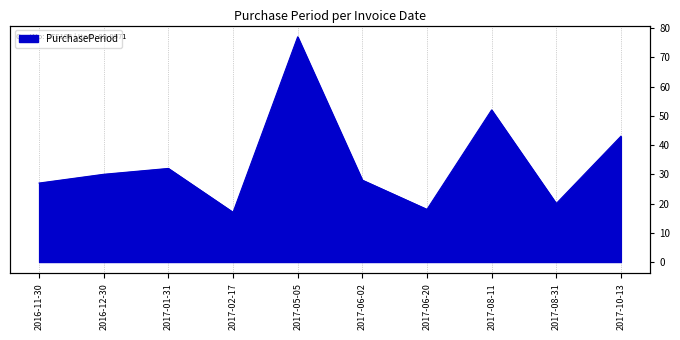

What is the change in value from 2016-11-30 to 2017-10-13?

+16